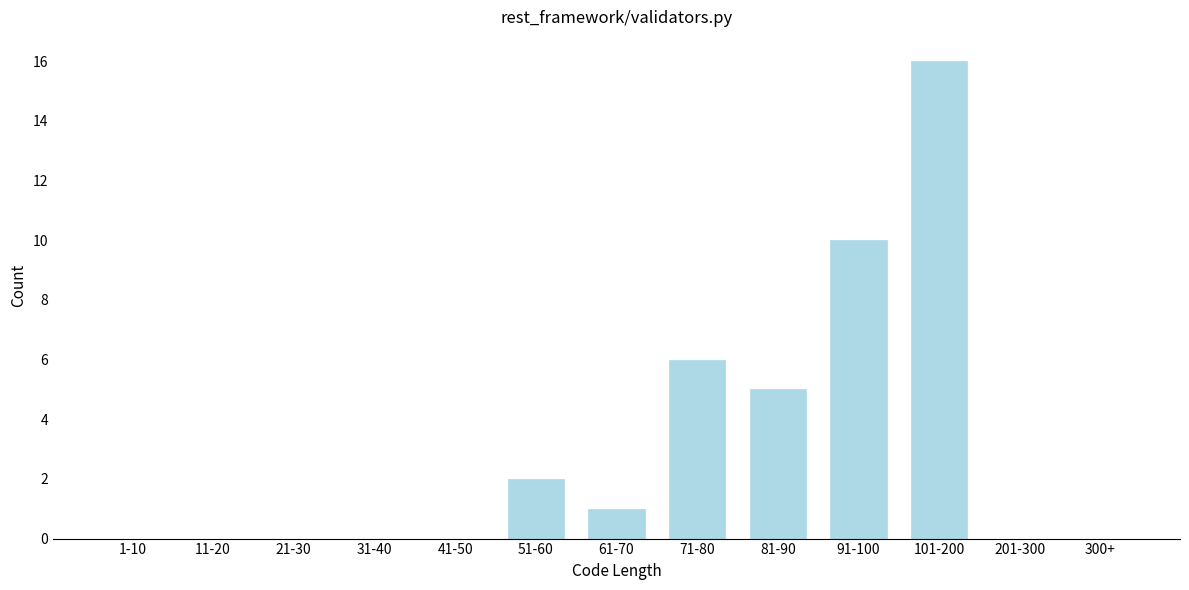

Reading left to right, what are all the values shown in this chart?

1-10=0	11-20=0	21-30=0	31-40=0	41-50=0	51-60=2	61-70=1	71-80=6	81-90=5	91-100=10	101-200=16	201-300=0	300+=0